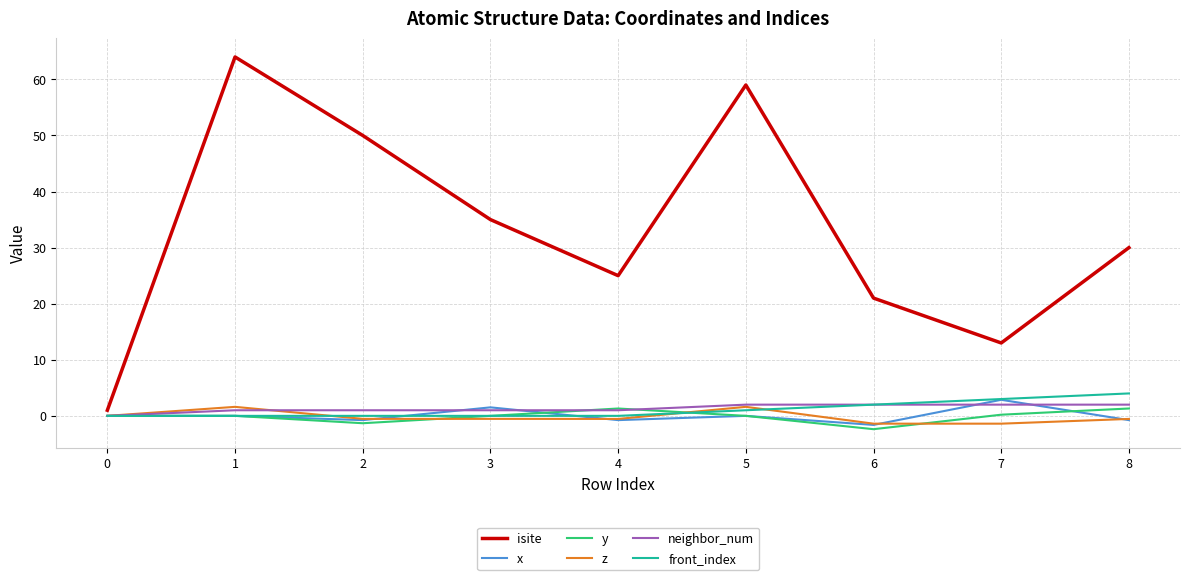

Which series has the largest range (max minus min)?

isite